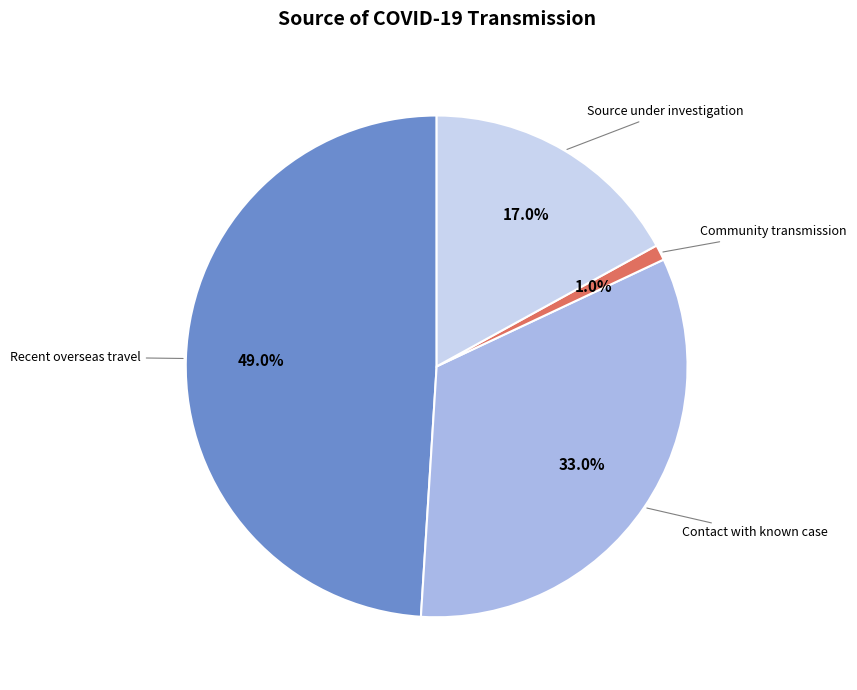

Is there a majority slice in this chart?

No